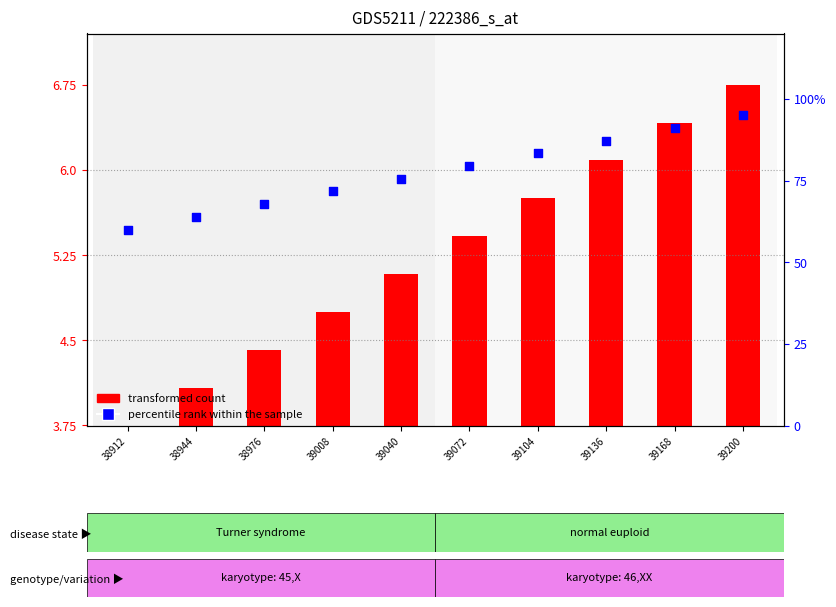

Which series has the largest total across all categories?

percentile rank within the sample